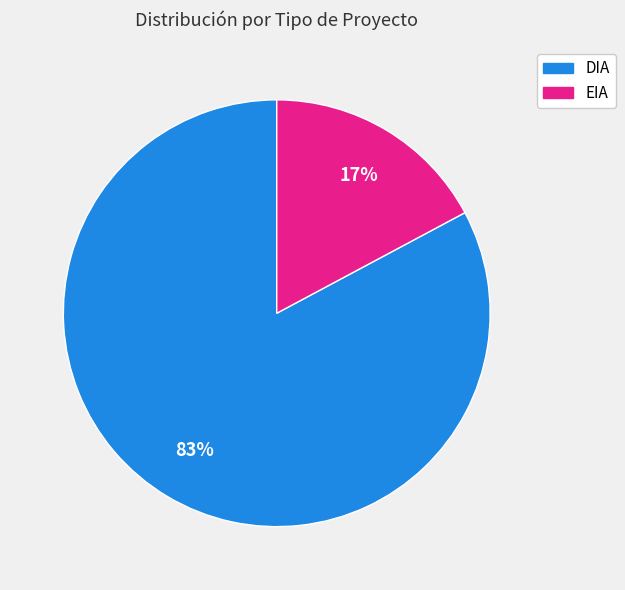

What is the smallest slice in the pie chart?

EIA